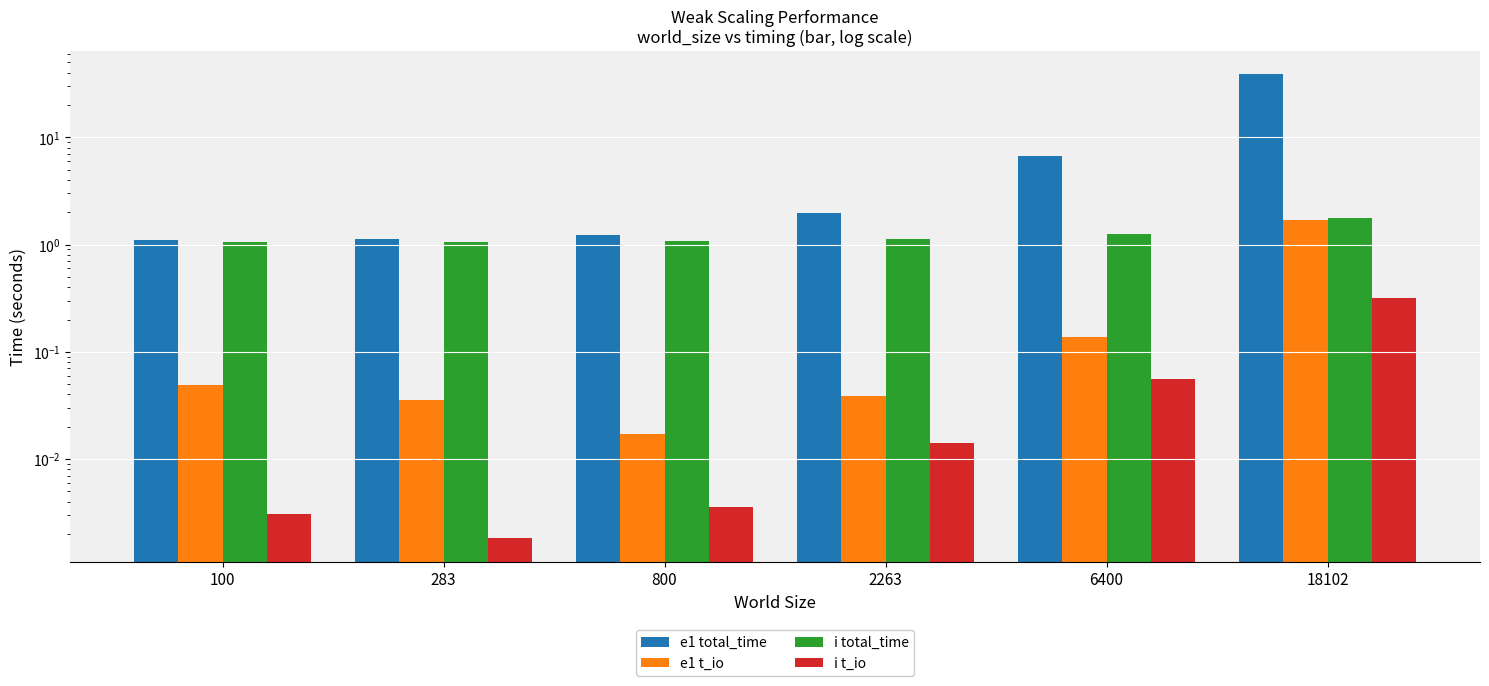

The value of e1 t_io at 18102 is 1.7. True or false?

True